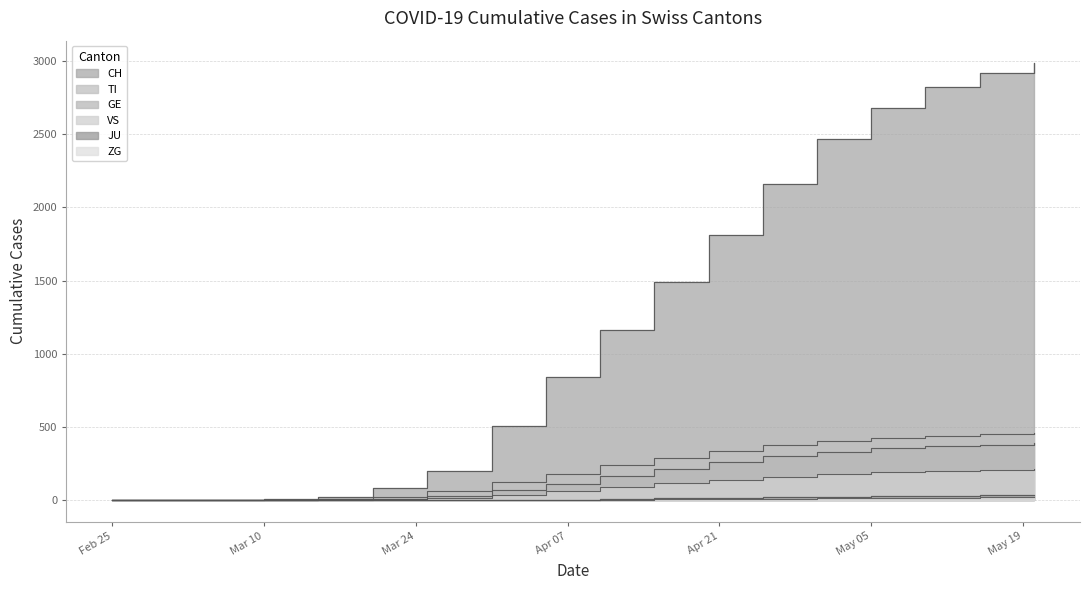

Between 2020-03-05 and 2020-05-15, which series saw the biggest shift?

CH